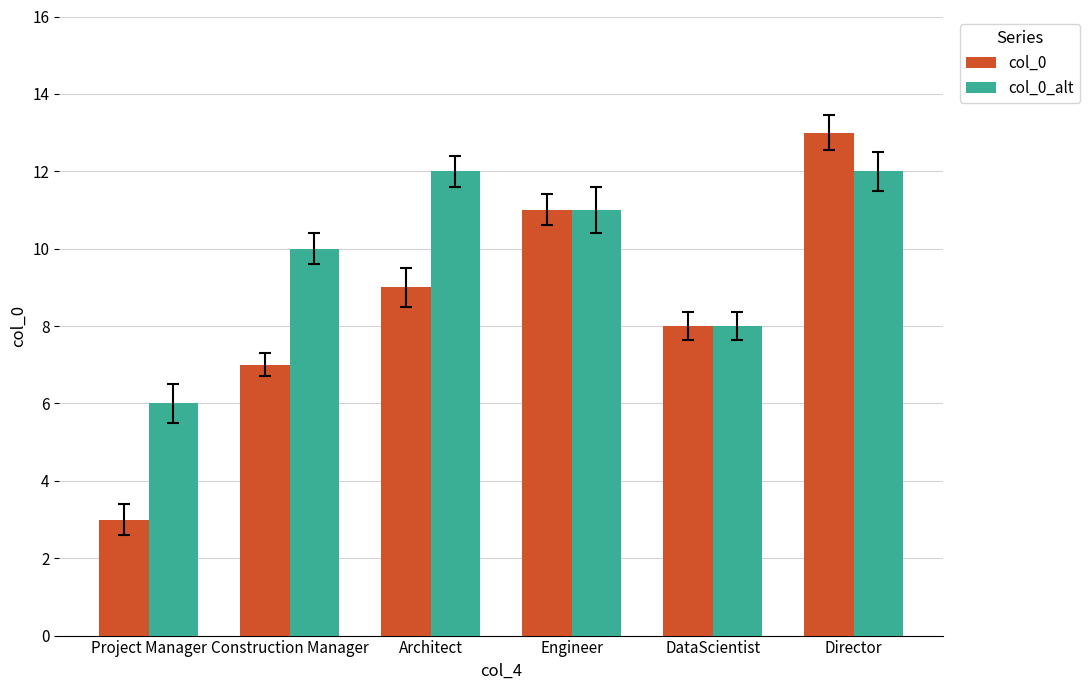

What is the sum of the col_0 values at DataScientist and Project Manager?

11